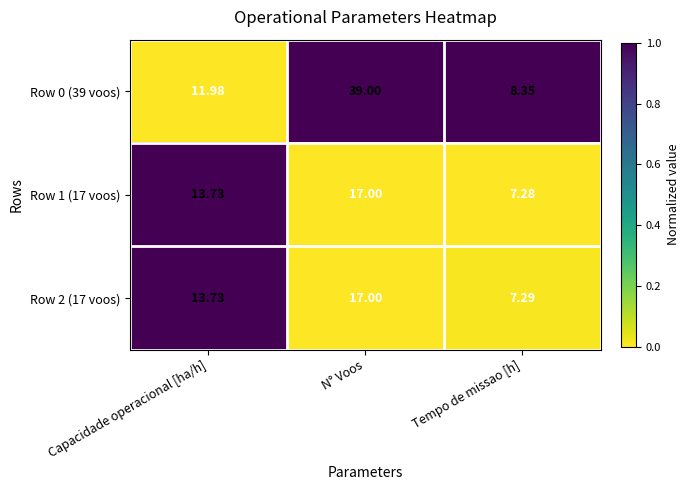

At which label does Row 1 (17 voos) first exceed 13?

Capacidade operacional [ha/h]